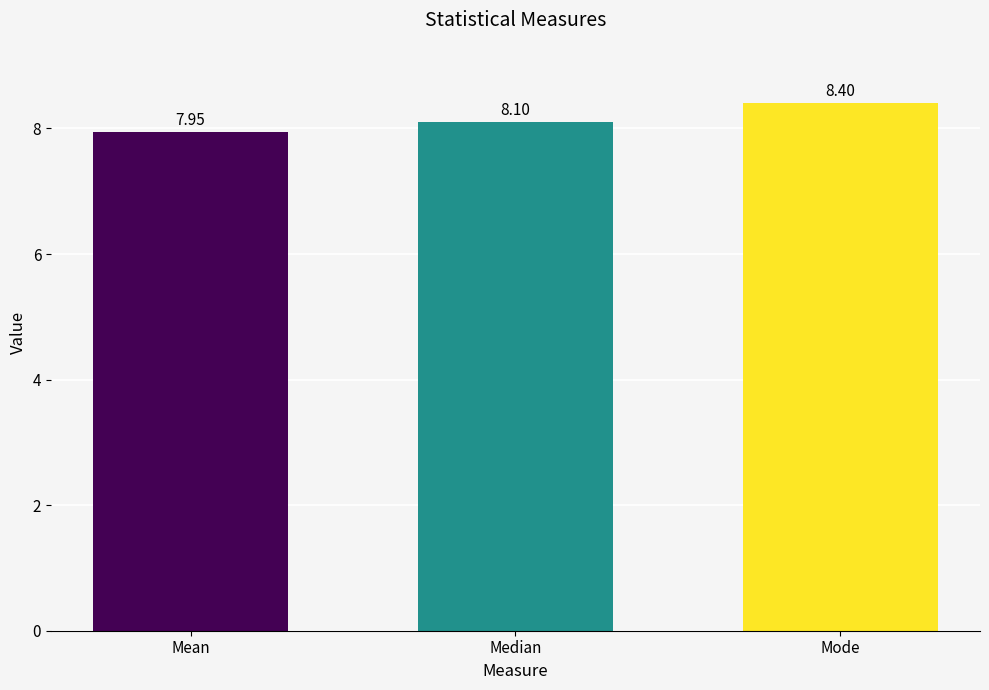

What is the label of the 3rd bar from the left?

Mode